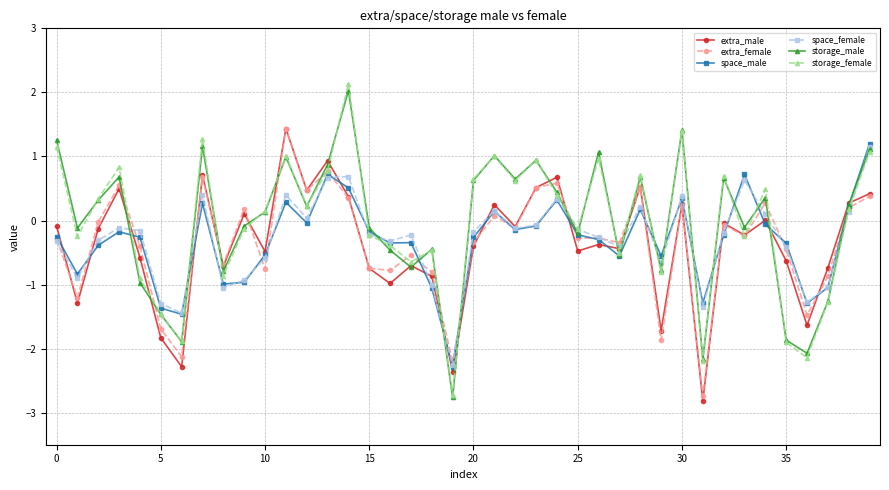

True or false: space_female has more than 1 points higher than both neighbors.

True